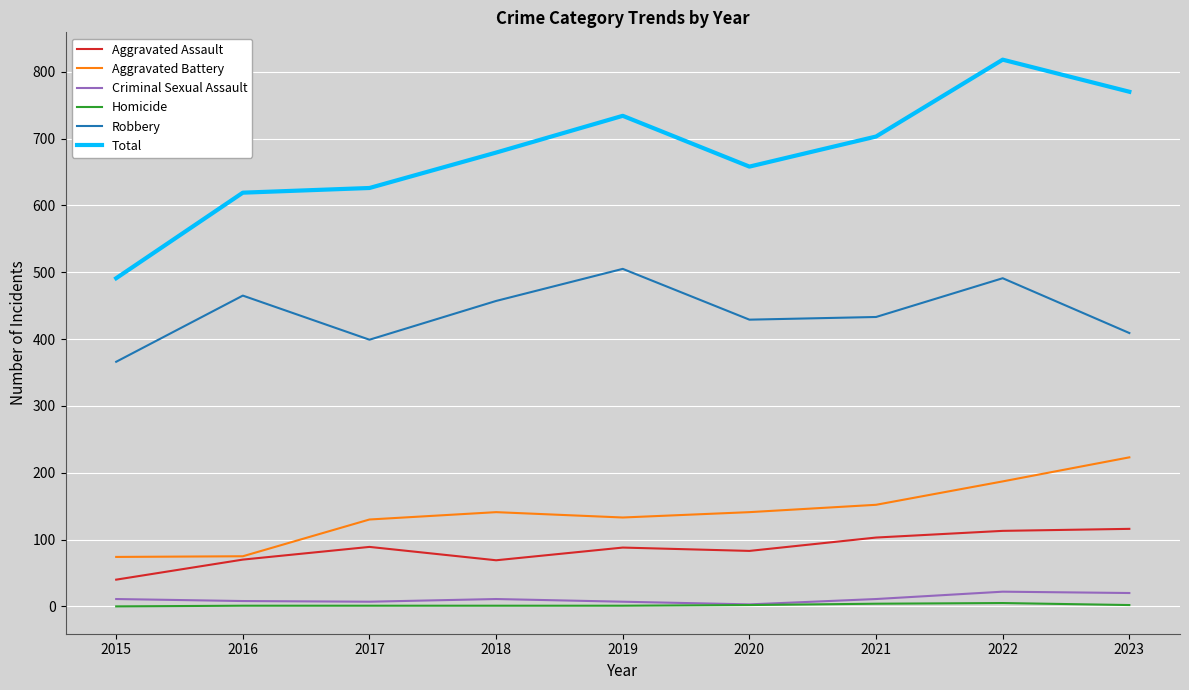

True or false: Aggravated Assault has a value of 195 at 2023.

False